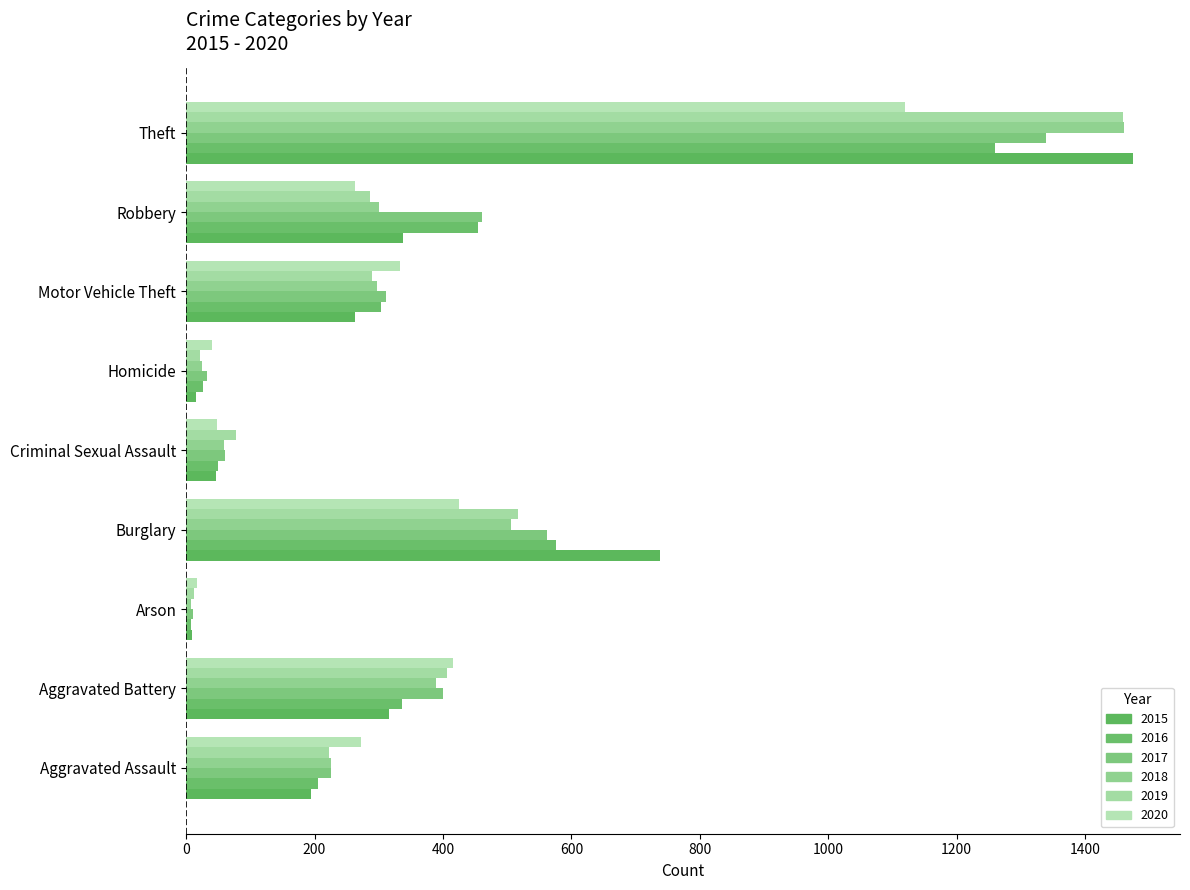

What is the total value across all series at Aggravated Battery?

2264